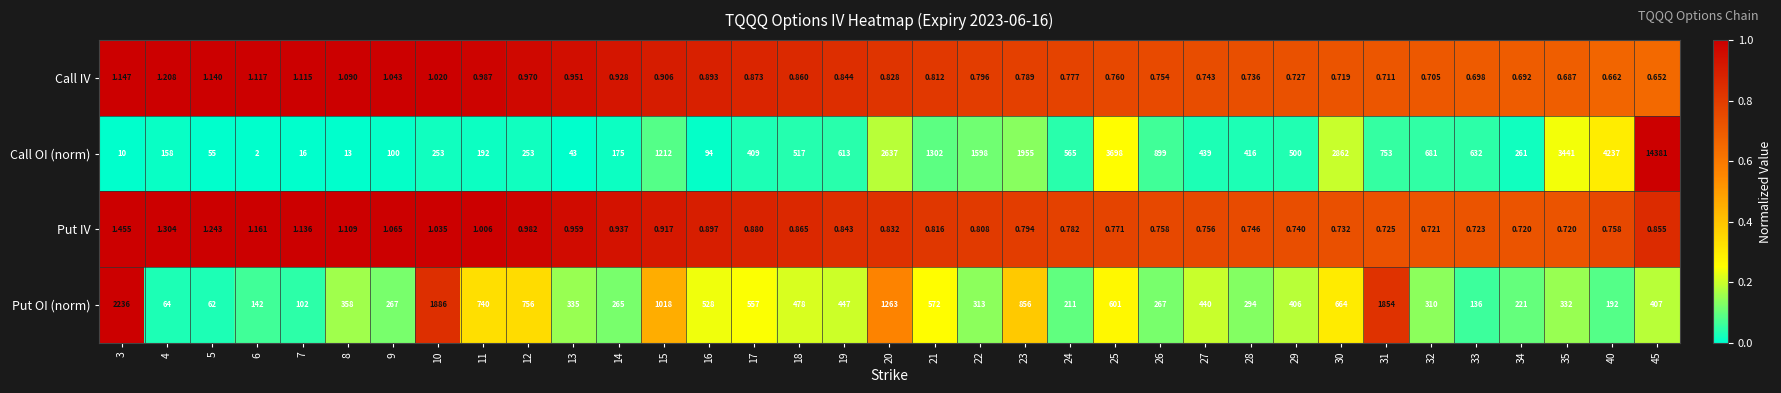

Which series has the widest spread of values?

Call OI (norm)